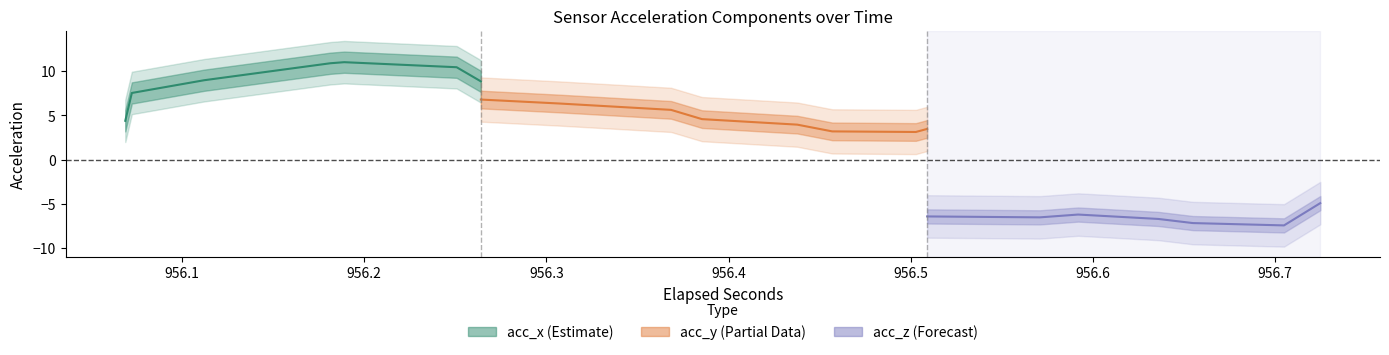

Which series changed the most between 3 and 34?

acc_z